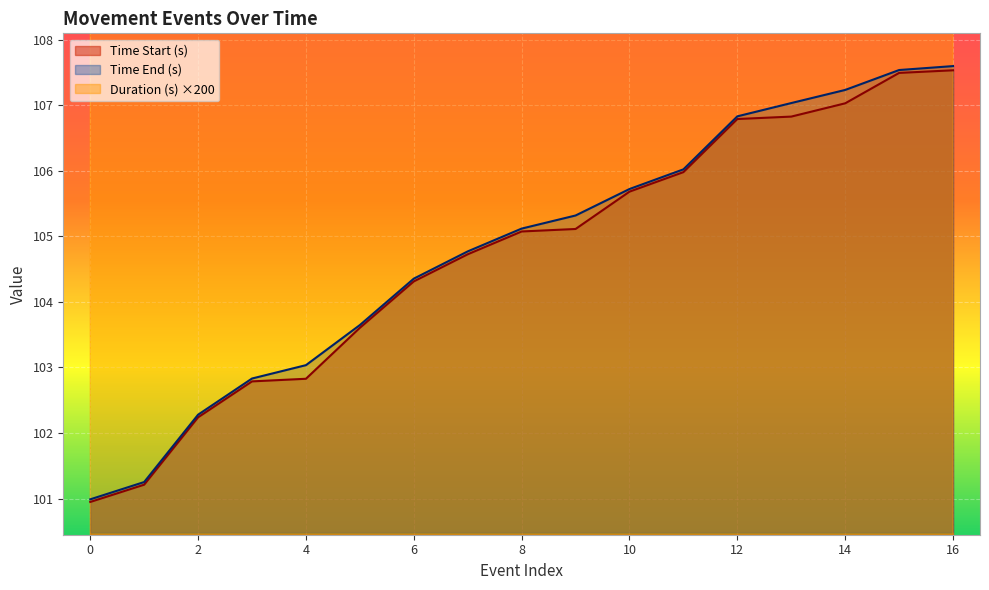

Is it true that Time End (s) equals 149.4 at 0?

False